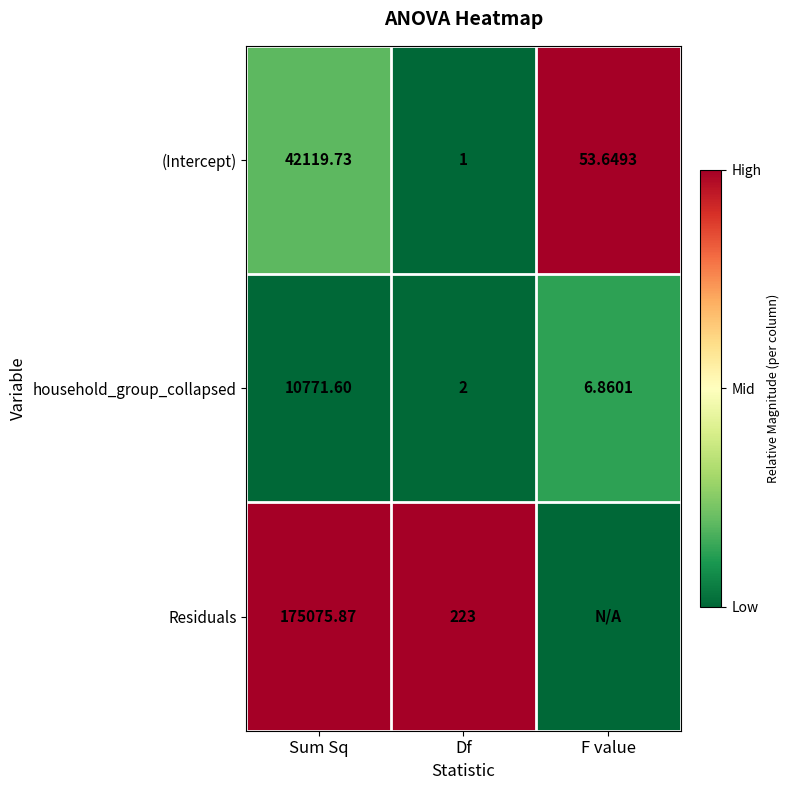

The (Intercept) series shows -0.6 at Df. True or false?

False